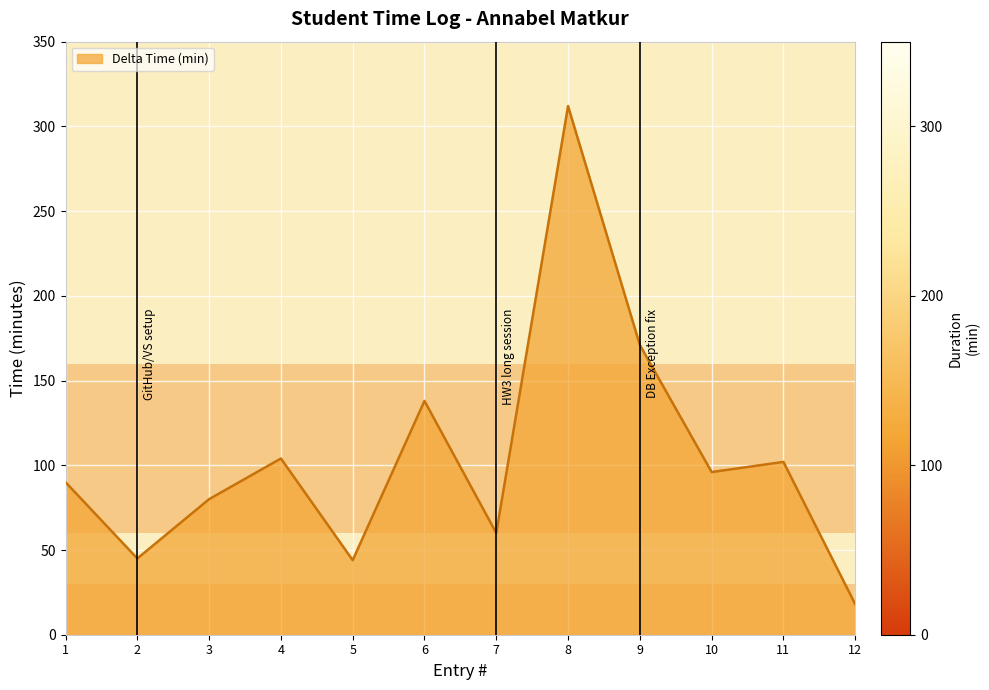

Which category has the highest value across all series?

8